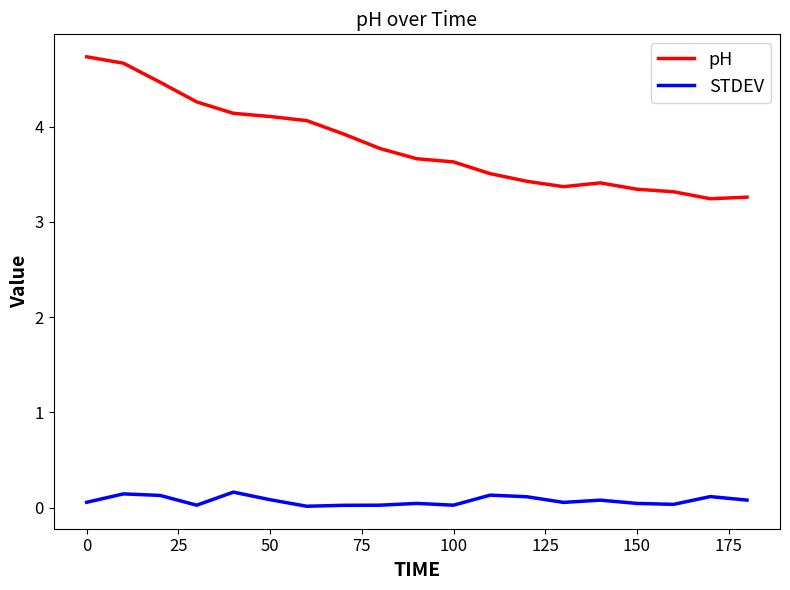

Which series has the widest spread of values?

pH